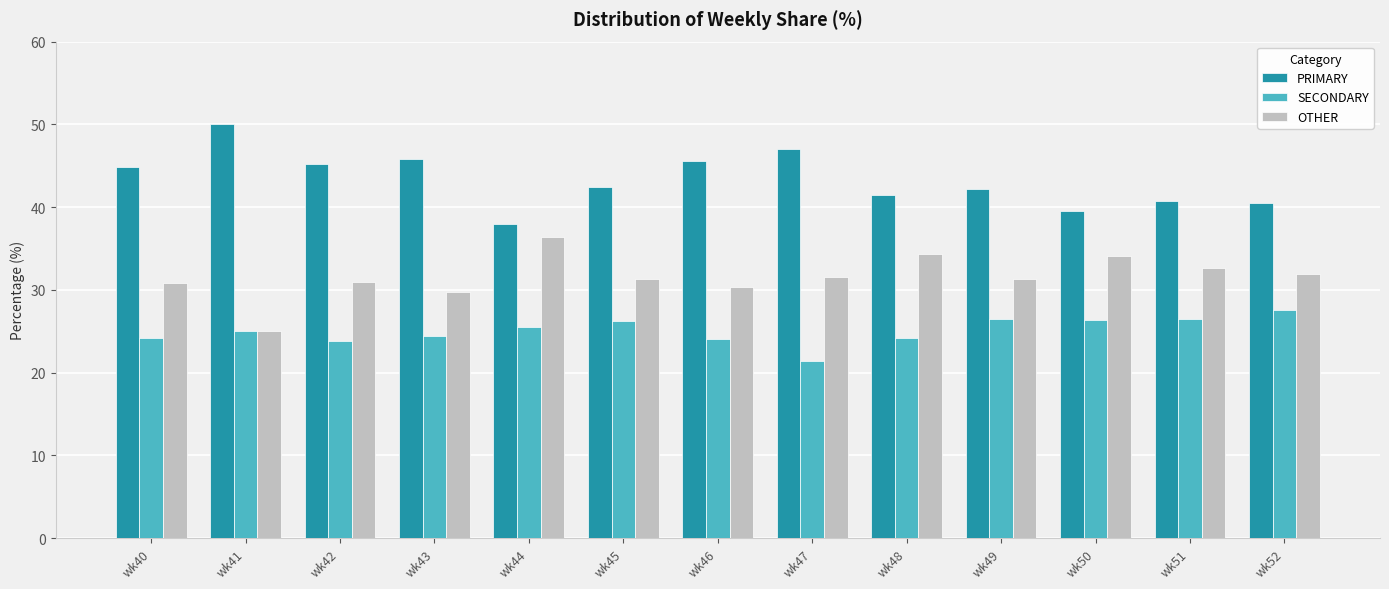

What is the value of the PRIMARY bar at the 9th from the left?

41.4